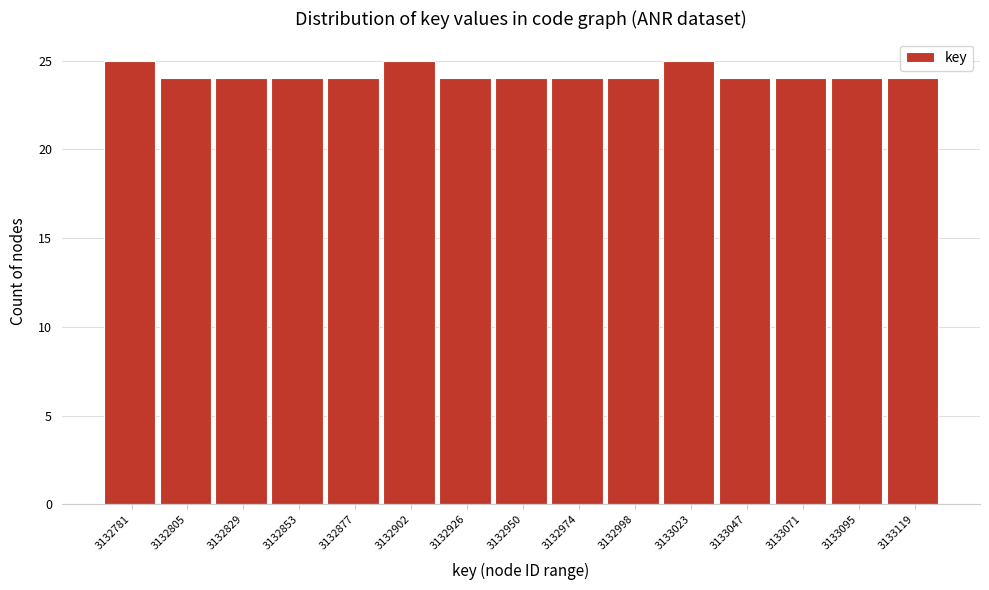

Reading left to right, transcribe all the data shown in this chart.

3132781=25	3132805=24	3132829=24	3132853=24	3132877=24	3132902=25	3132926=24	3132950=24	3132974=24	3132998=24	3133023=25	3133047=24	3133071=24	3133095=24	3133119=24